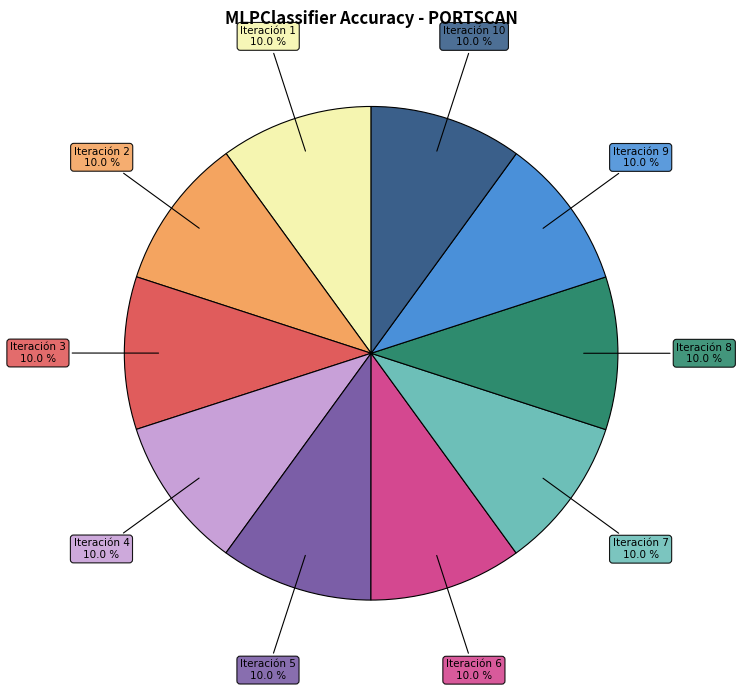

What percentage is the Iteración 1 slice, to the nearest percent?

10%